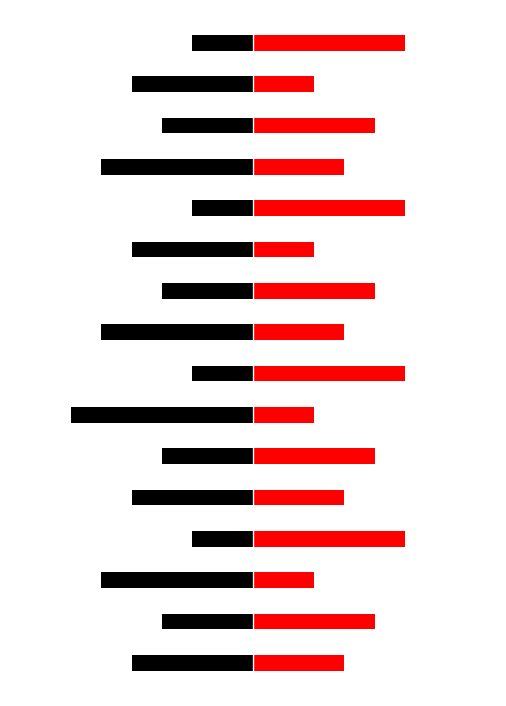

What is the sum of all 红色类别 values?

56